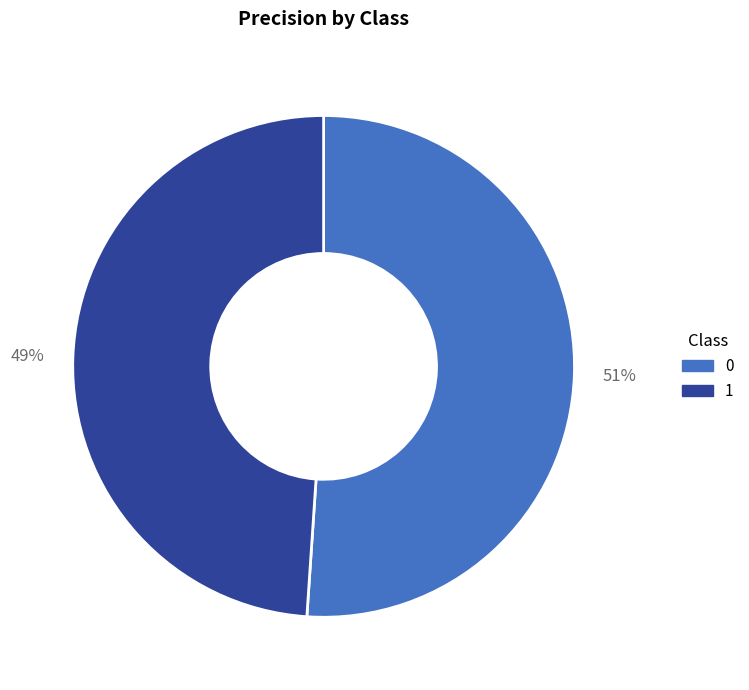

Combined, do 1 and 0 account for over 50%?

Yes